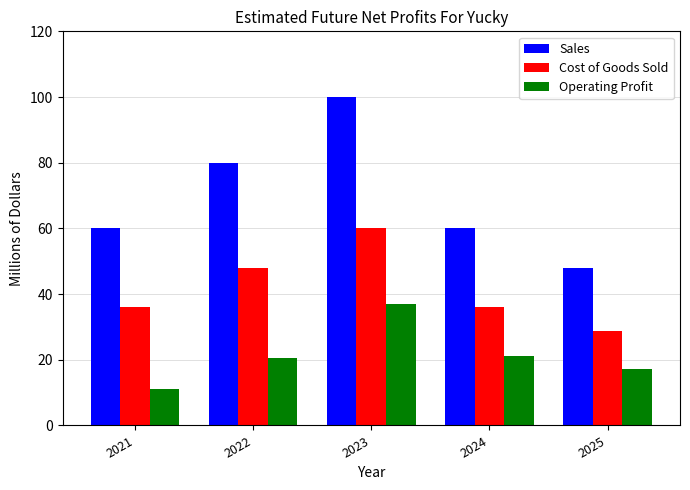

Which label corresponds to the smallest value in the chart?

2021